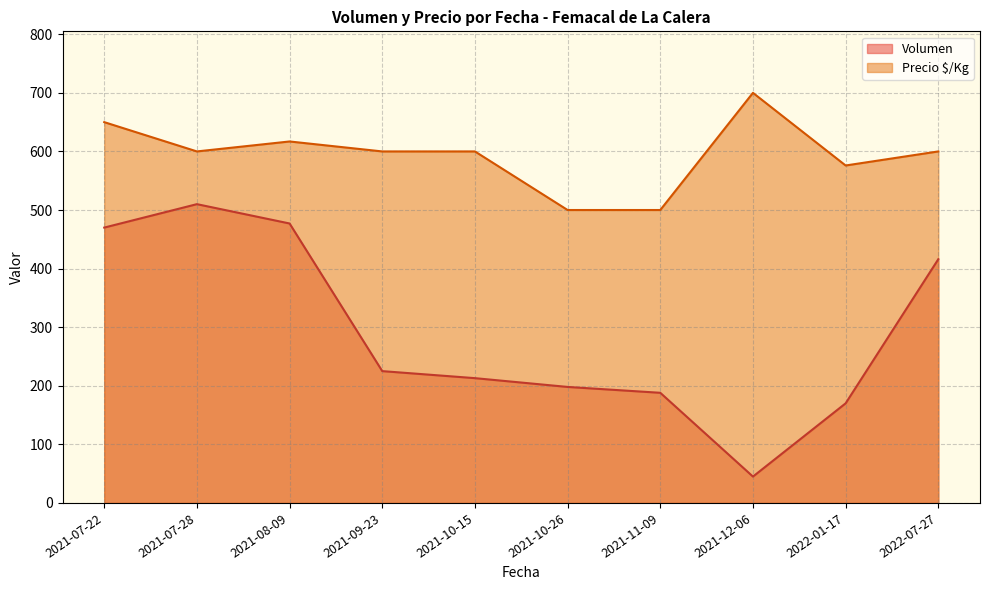

What is the minimum value shown in the chart?

45